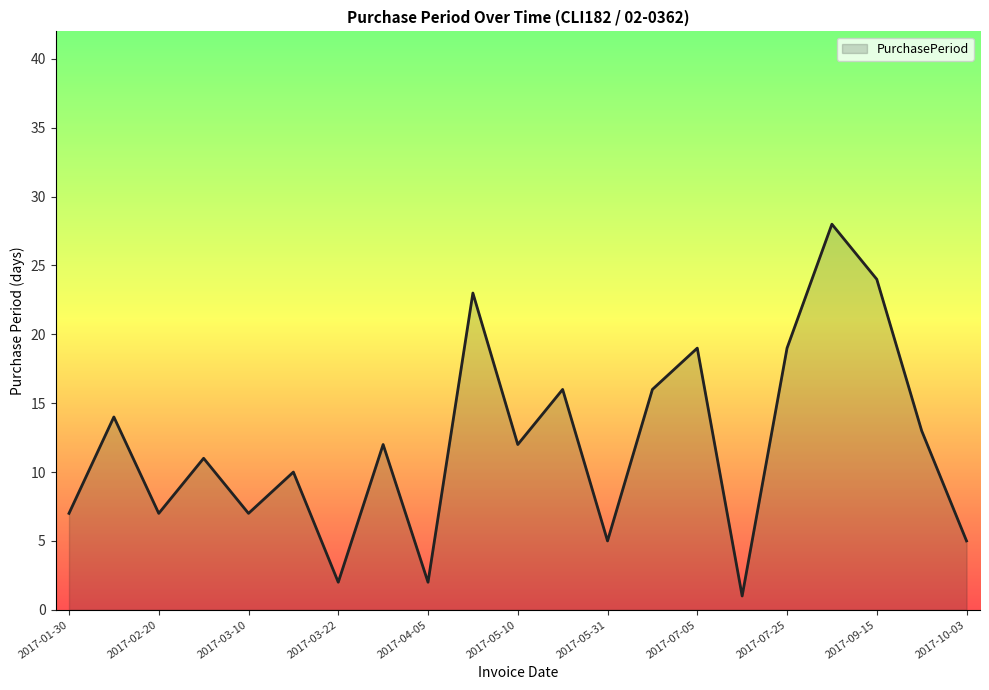

What is the greatest value displayed?

28